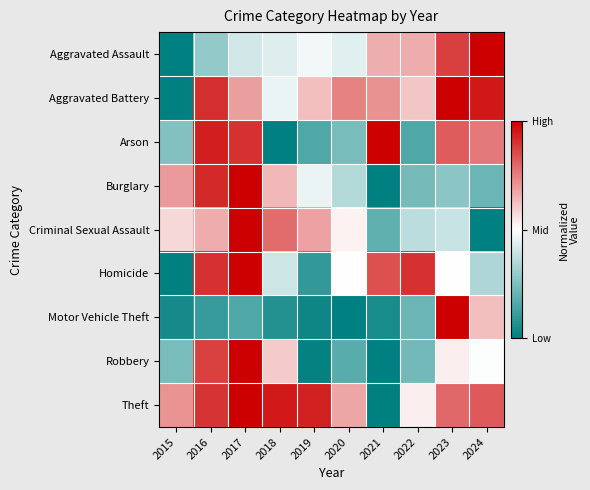

Reading left to right, transcribe all the data shown in this chart.

Aggravated Assault: 2015=0.0	2016=0.3	2017=0.4	2018=0.4	2019=0.5	2020=0.4	2021=0.7	2022=0.7	2023=0.9	2024=1.0
Aggravated Battery: 2015=0.0	2016=0.9	2017=0.7	2018=0.5	2019=0.6	2020=0.7	2021=0.7	2022=0.6	2023=1.0	2024=1.0
Arson: 2015=0.3	2016=0.9	2017=0.9	2018=0.0	2019=0.2	2020=0.2	2021=1.0	2022=0.2	2023=0.8	2024=0.8
Burglary: 2015=0.7	2016=0.9	2017=1.0	2018=0.6	2019=0.5	2020=0.4	2021=0.0	2022=0.2	2023=0.3	2024=0.2
Criminal Sexual Assault: 2015=0.6	2016=0.7	2017=1.0	2018=0.8	2019=0.7	2020=0.5	2021=0.2	2022=0.4	2023=0.4	2024=0.0
Homicide: 2015=0.0	2016=0.9	2017=1.0	2018=0.4	2019=0.1	2020=0.5	2021=0.8	2022=0.9	2023=0.5	2024=0.3
Motor Vehicle Theft: 2015=0.0	2016=0.1	2017=0.2	2018=0.1	2019=0.0	2020=0.0	2021=0.0	2022=0.2	2023=1.0	2024=0.6
Robbery: 2015=0.2	2016=0.9	2017=1.0	2018=0.6	2019=0.0	2020=0.2	2021=0.0	2022=0.2	2023=0.5	2024=0.5
Theft: 2015=0.7	2016=0.9	2017=1.0	2018=0.9	2019=0.9	2020=0.7	2021=0.0	2022=0.5	2023=0.8	2024=0.8